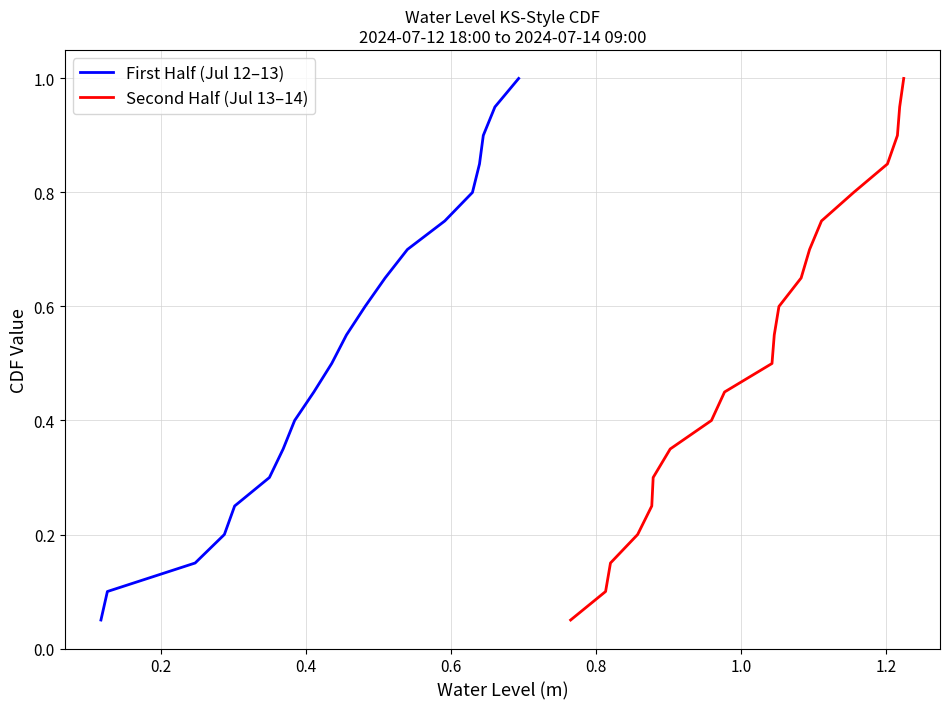

The value of Second Half (Jul 13–14) at 0.2 is 0.2. True or false?

False